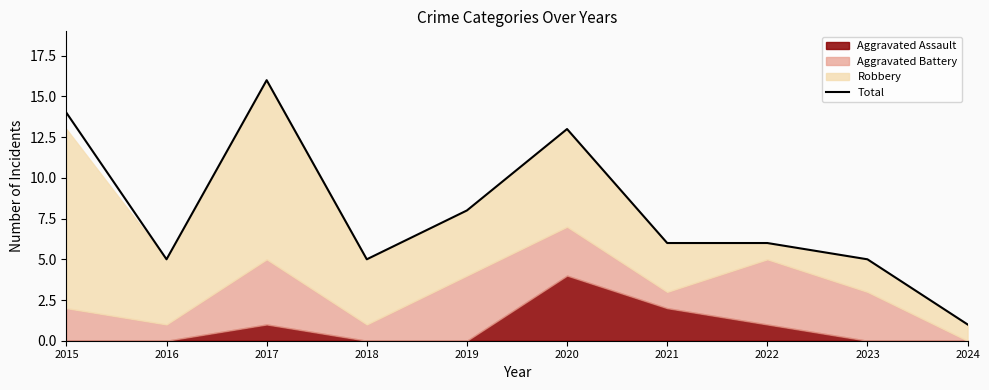

True or false: there are more than 1 points higher than both neighbors.

True